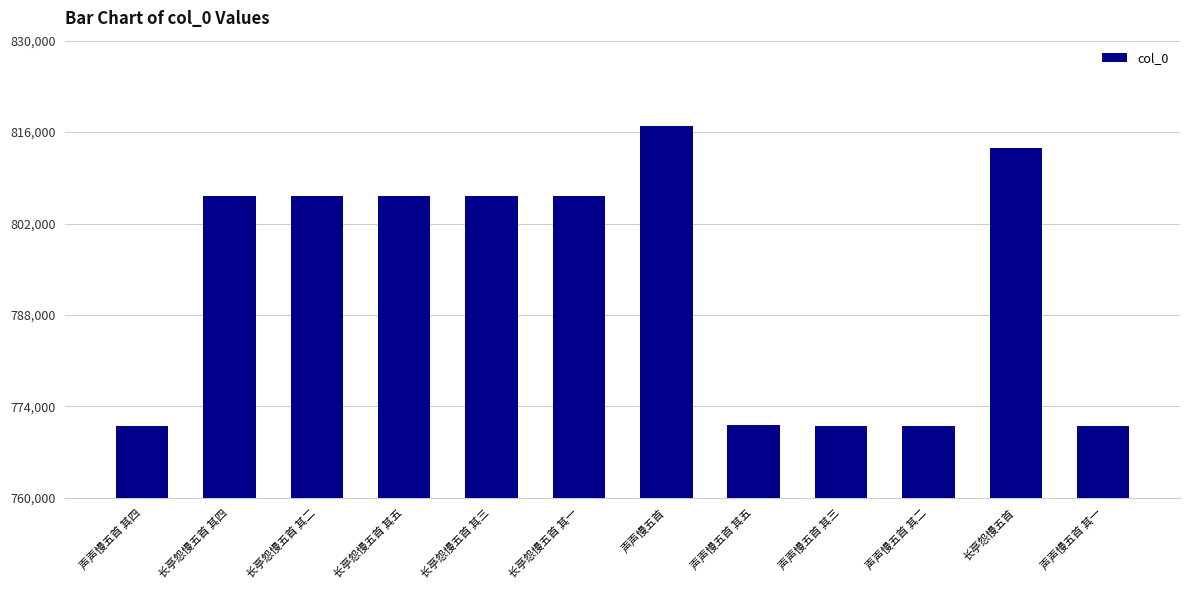

Does the chart contain stacked bars?

No